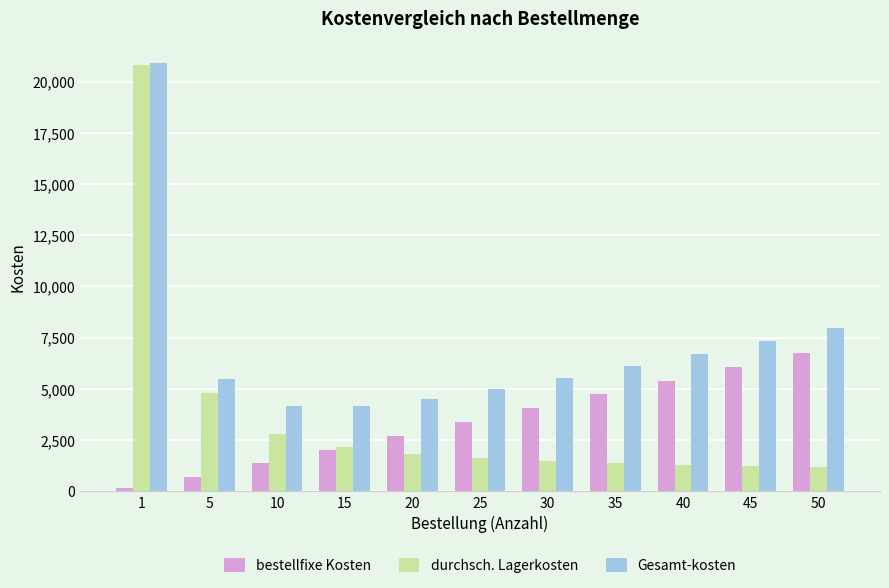

What is the difference between the highest and lowest values at 1?

20800.0